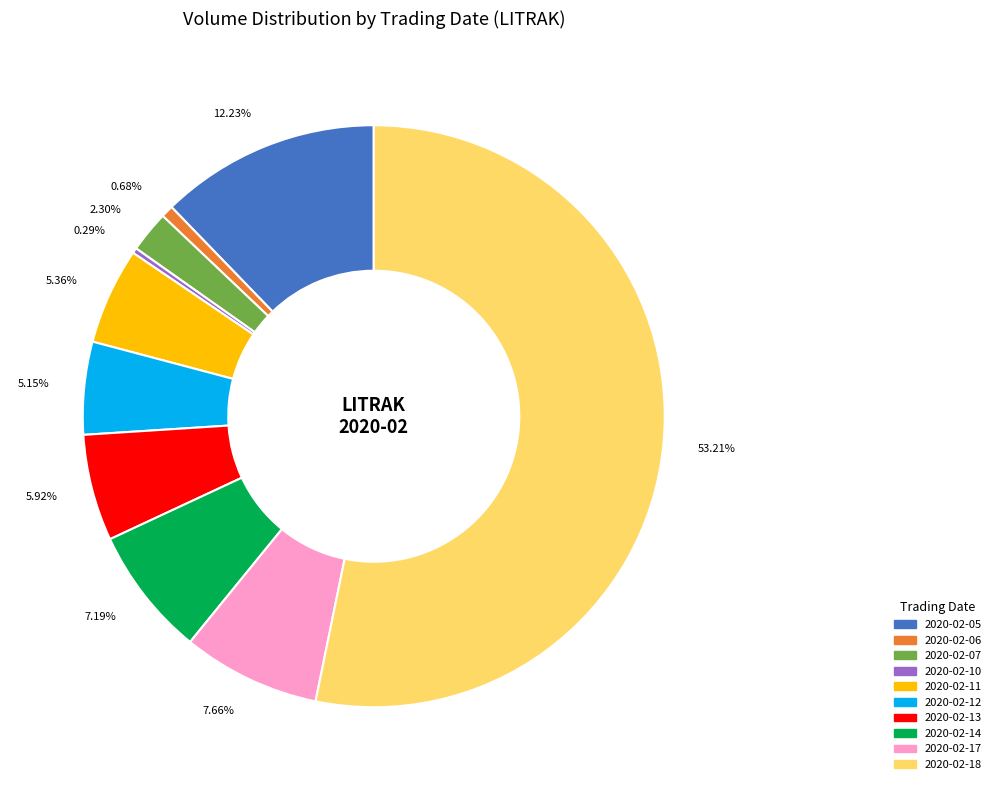

Do 2020-02-13 and 2020-02-11 together represent more than half of the pie?

No